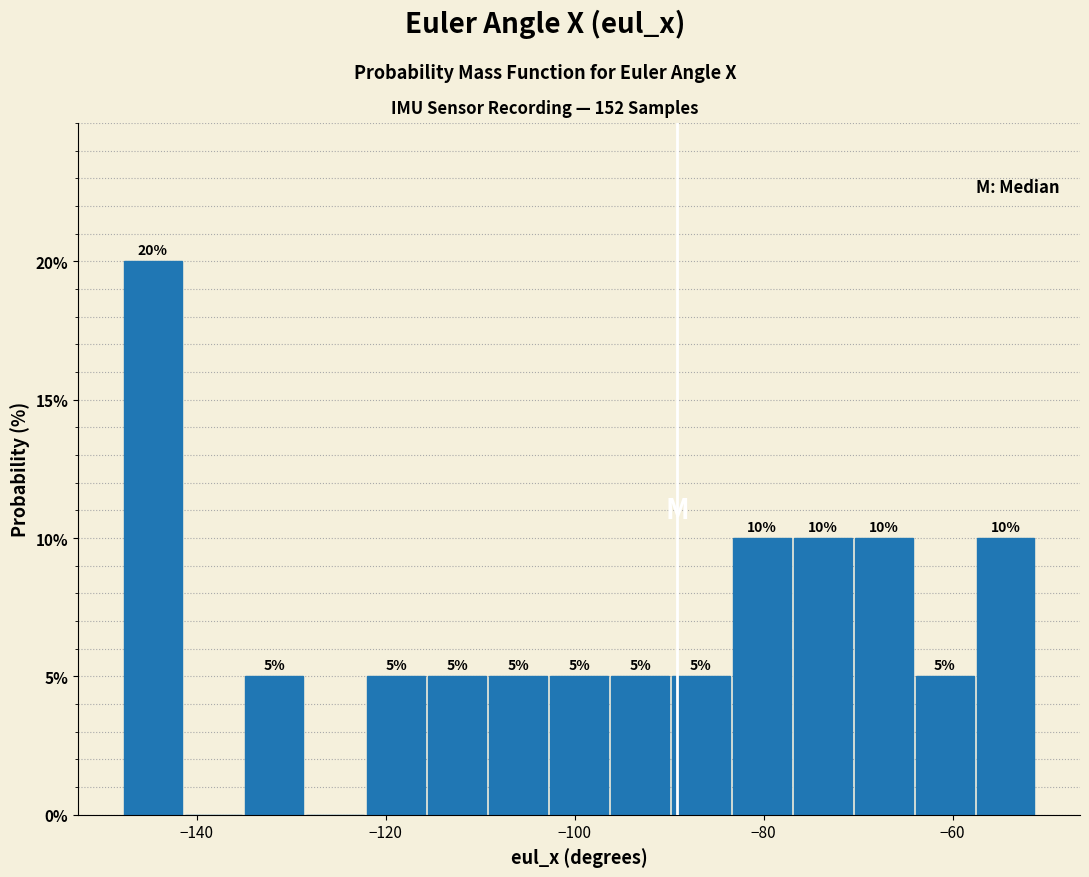

Read against the x-axis, roughly where is the centre of the tallest bar?

-144